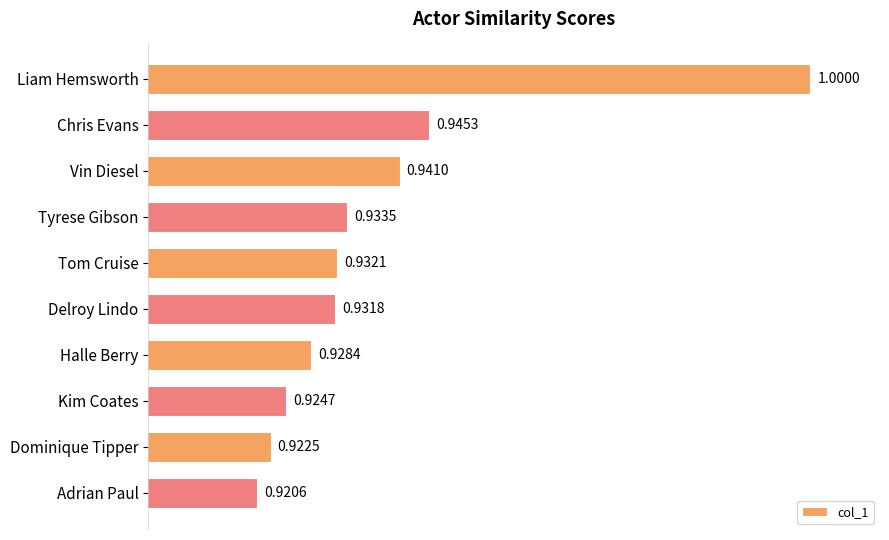

How many bars are there in total?

10